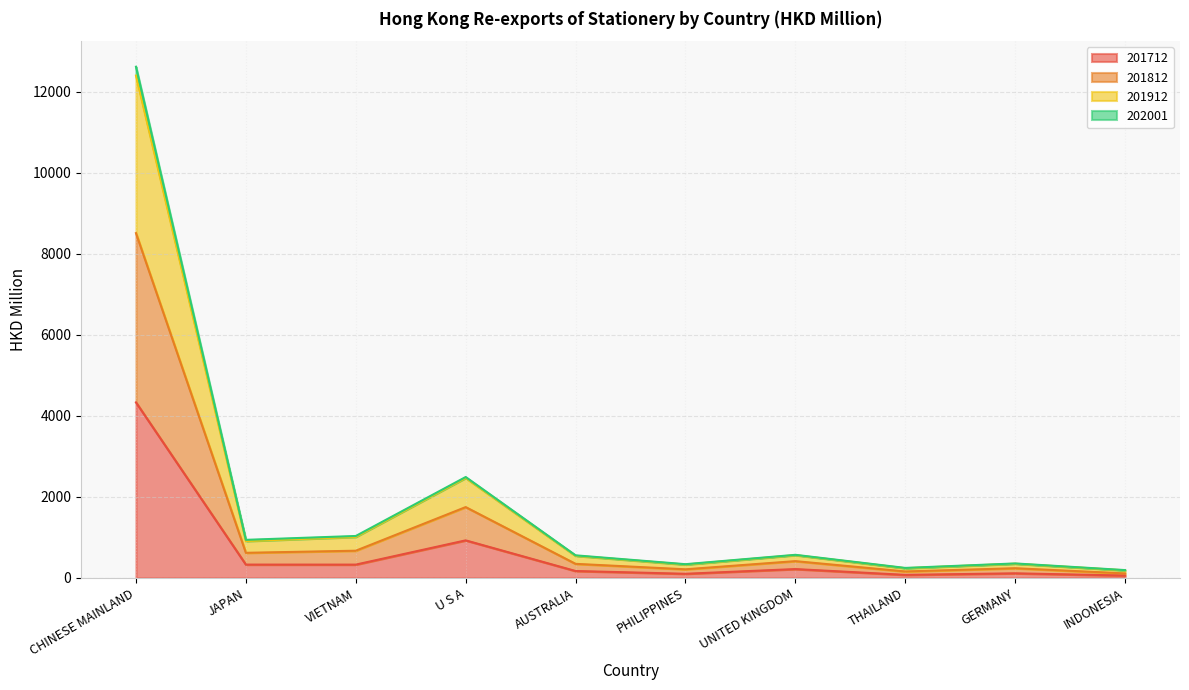

At which label does 201712 reach its peak?

CHINESE MAINLAND